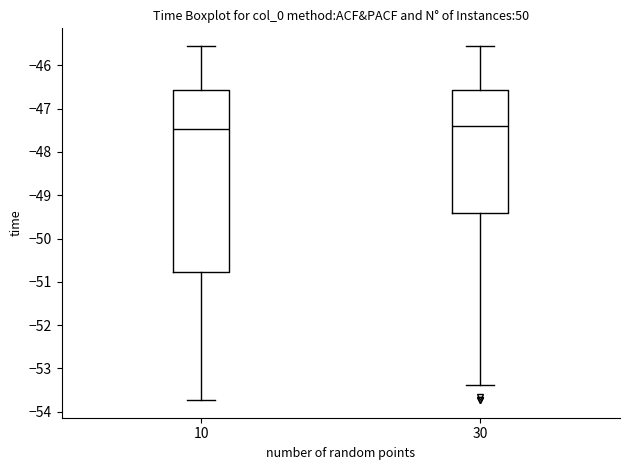

Reading left to right, read every box against the y-axis: the position of its median line, the range the box covers, and the ends of its whiskers. The values are not printed on the chart, so give them approximately, as read against the axis.

10: median -47.5, box -50.8 to -46.6, whiskers -53.7 to -45.6
30: median -47.4, box -49.4 to -46.6, whiskers -53.4 to -45.6